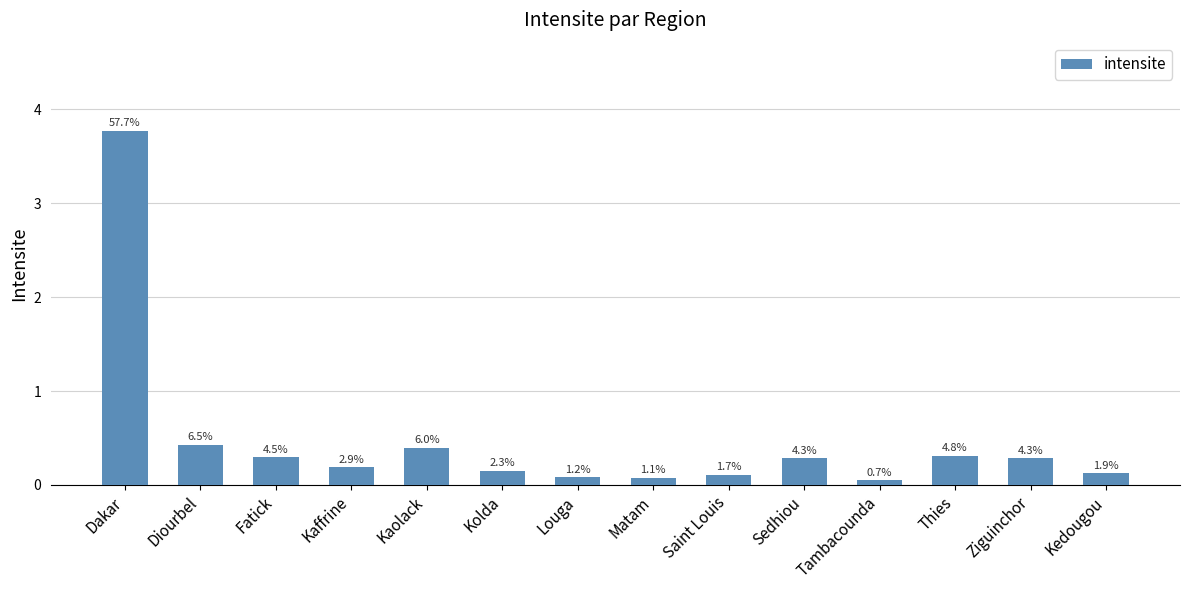

Does the chart contain any negative values?

No